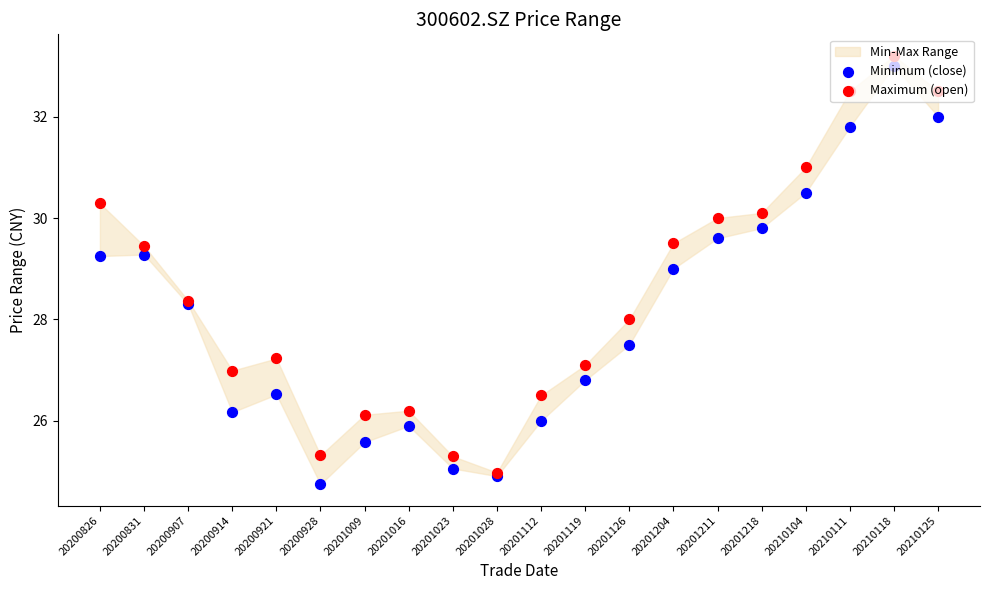

Is the value of Maximum (open) at 20210125 greater than the value of Minimum (close) at 20200914?

Yes